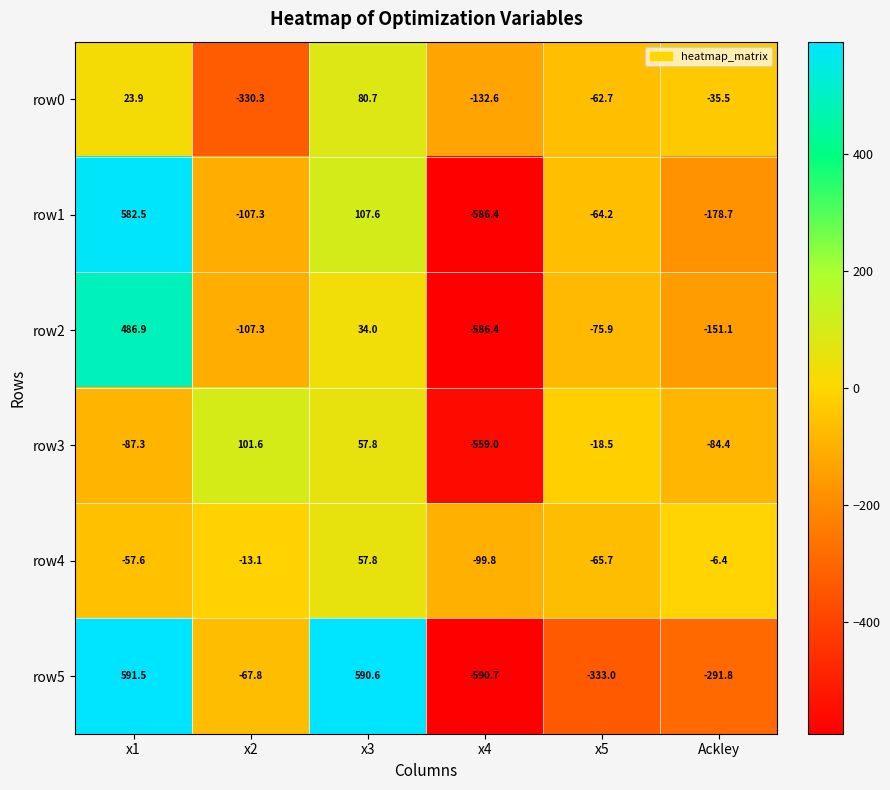

What is the average value of the row3 series?

-98.3